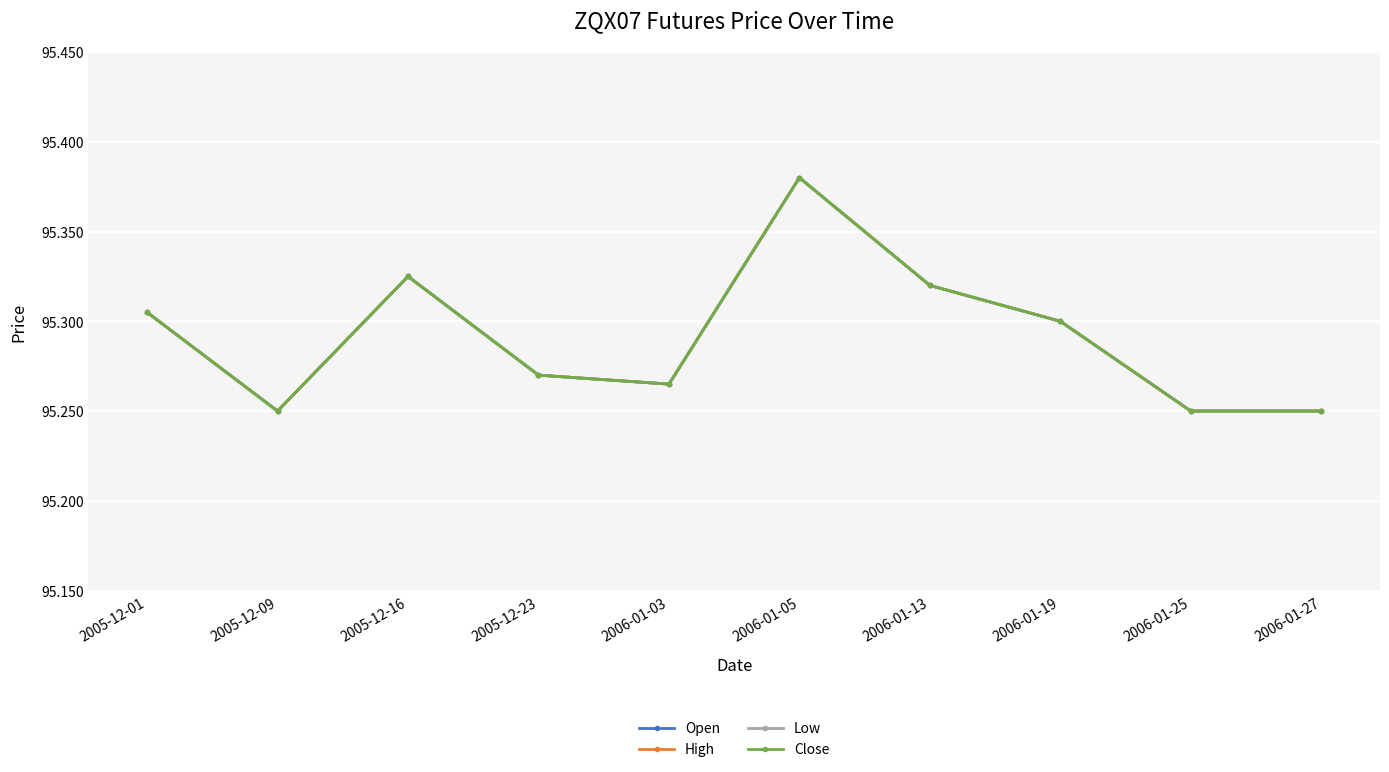

The value of Open at 2005-12-16 is 124.5. True or false?

False